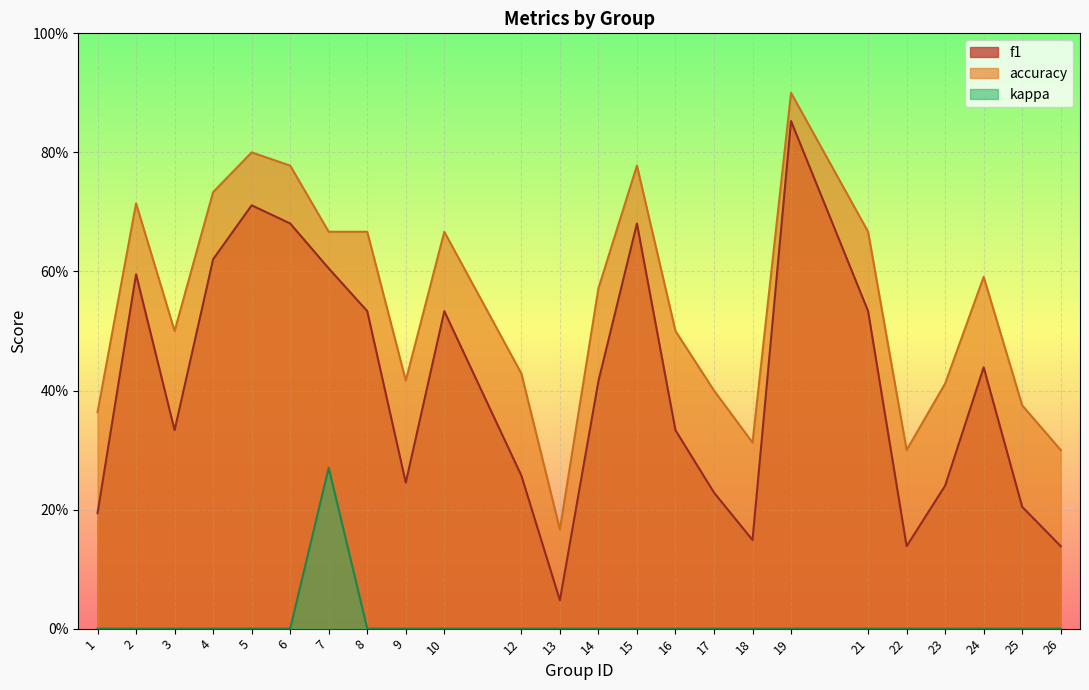

Reading left to right, list all the values displayed in this chart.

f1: 0.2	0.6	0.3	0.6	0.7	0.7	0.6	0.5	0.2	0.5	0.3	0.0	0.4	0.7	0.3	0.2	0.1	0.9	0.5	0.1	0.2	0.4	0.2	0.1
accuracy: 0.4	0.7	0.5	0.7	0.8	0.8	0.7	0.7	0.4	0.7	0.4	0.2	0.6	0.8	0.5	0.4	0.3	0.9	0.7	0.3	0.4	0.6	0.4	0.3
kappa: 0.0	0.0	0.0	0.0	0.0	0.0	0.3	0.0	0.0	0.0	0.0	0.0	0.0	0.0	0.0	0.0	0.0	0.0	0.0	0.0	0.0	0.0	0.0	0.0